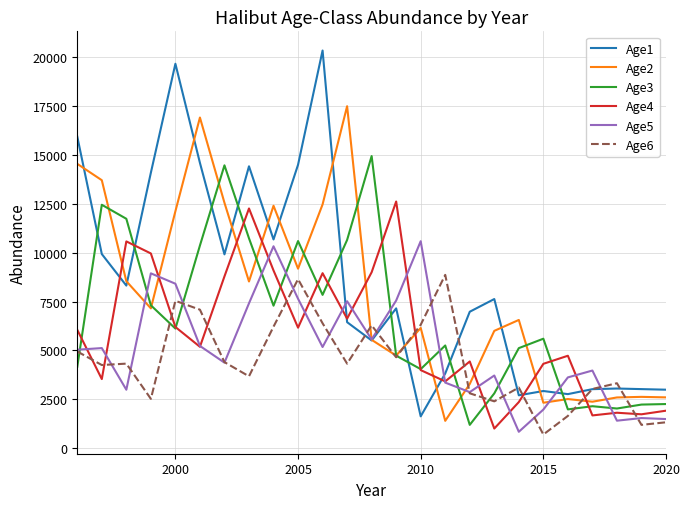

What is the minimum value shown in the chart?

709.2